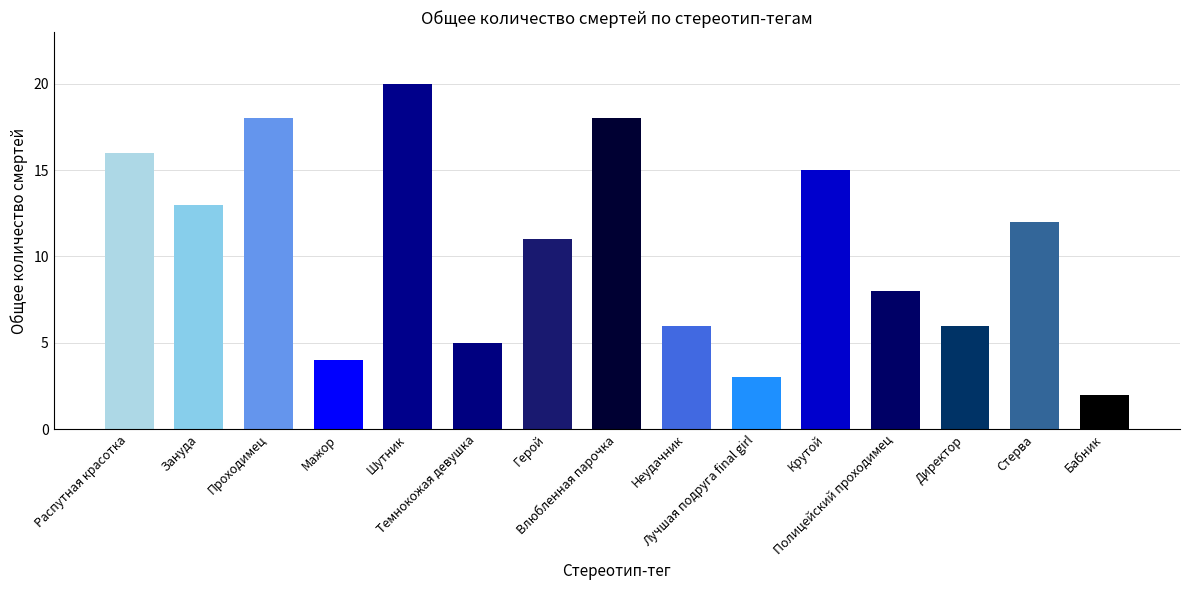

What is the label of the 2nd bar from the right?

Стерва